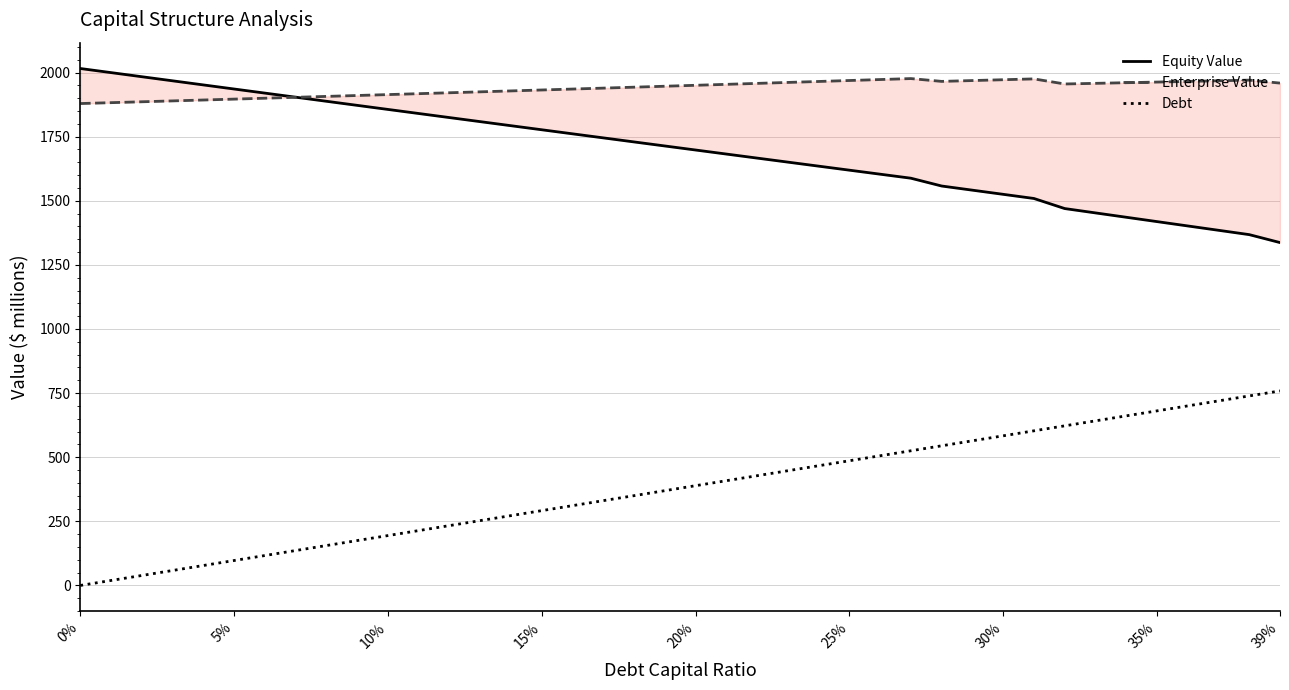

What is the highest value of the Debt series?

758.5